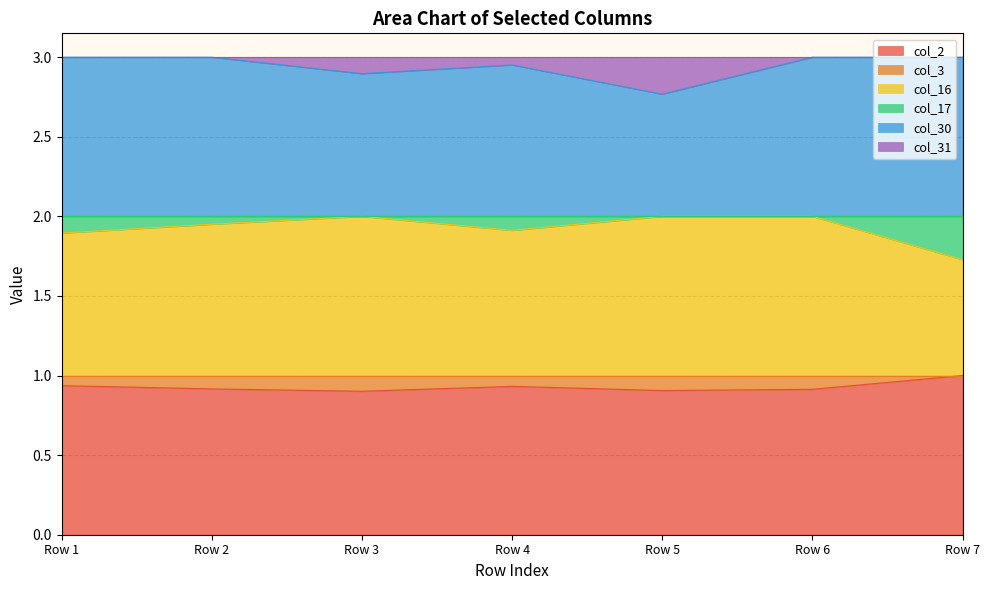

True or false: col_2 and col_30 intersect in this chart.

False